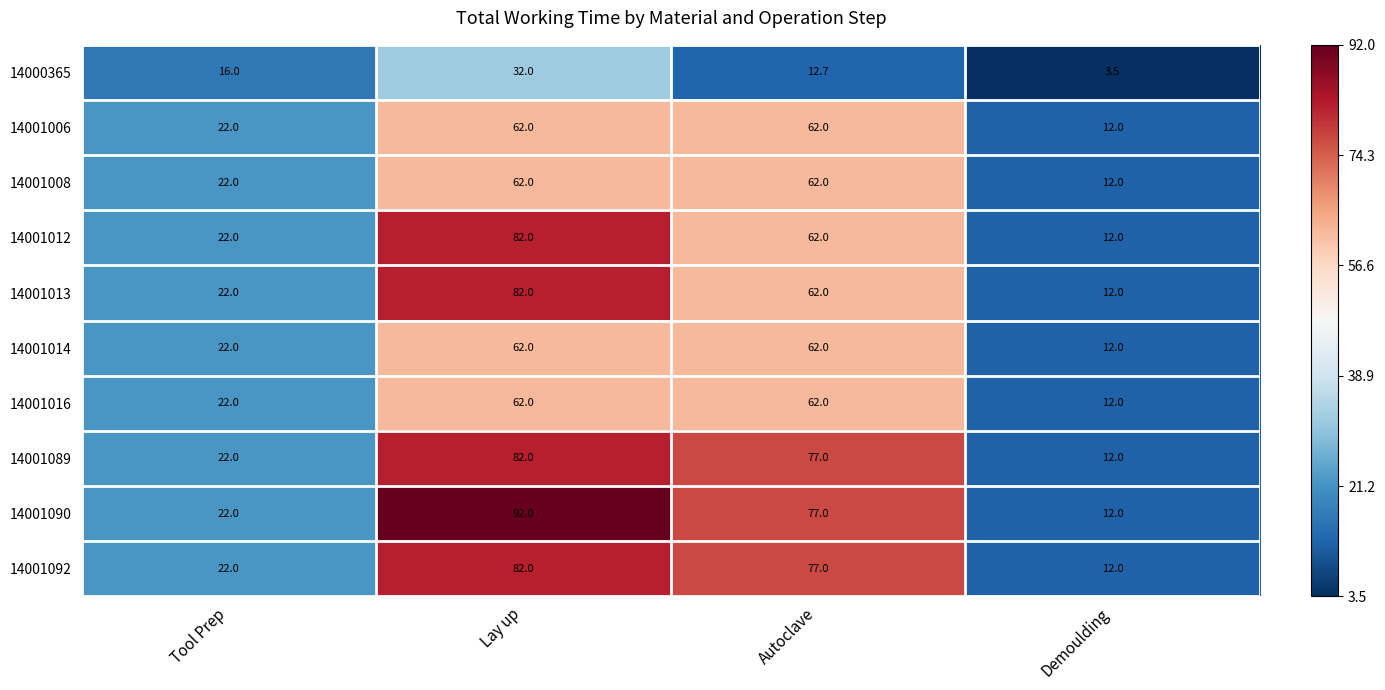

What is the difference between the 14000365 values at Autoclave and Demoulding?

9.2